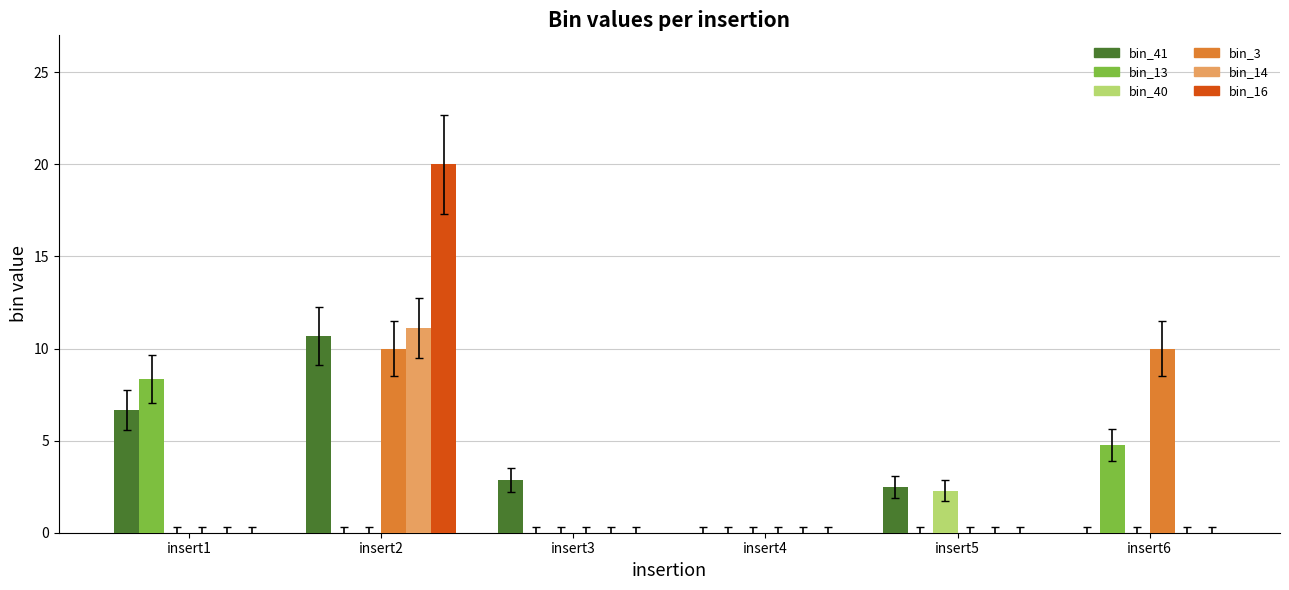

What is the sum of all bin_16 values?

20.0